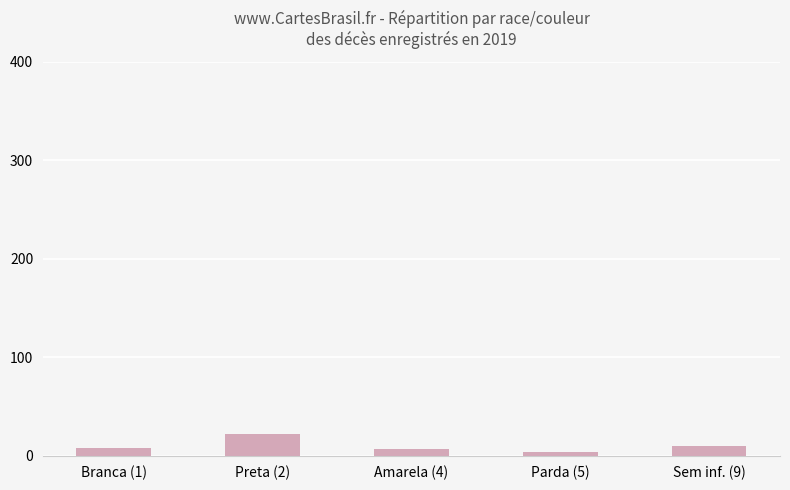

Which has a higher value, Parda (5) or Branca (1)?

Branca (1)